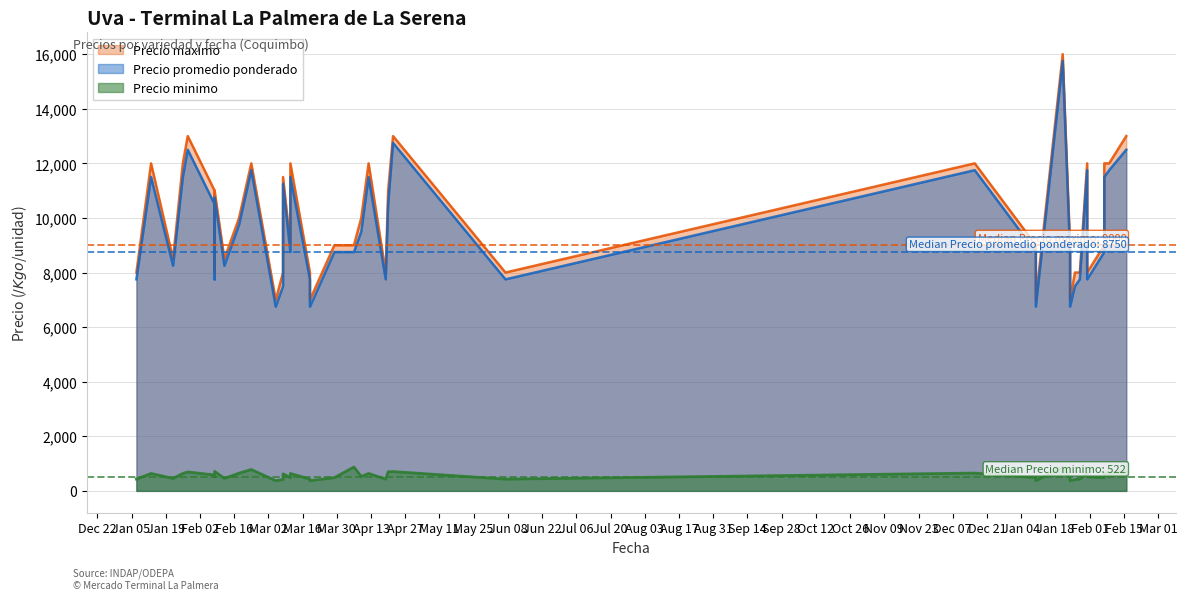

True or false: Precio promedio ponderado and Precio maximo intersect in this chart.

False